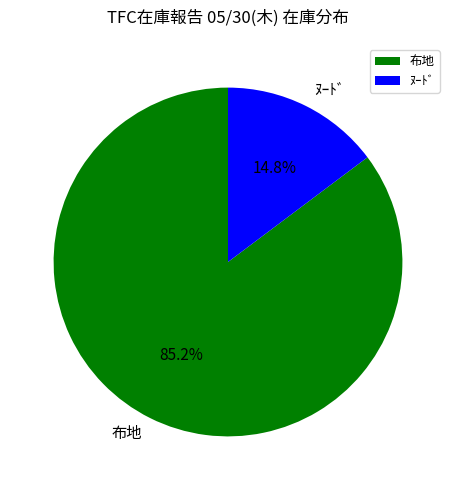

Between ﾇｰﾄﾞ and 布地, which is larger?

布地